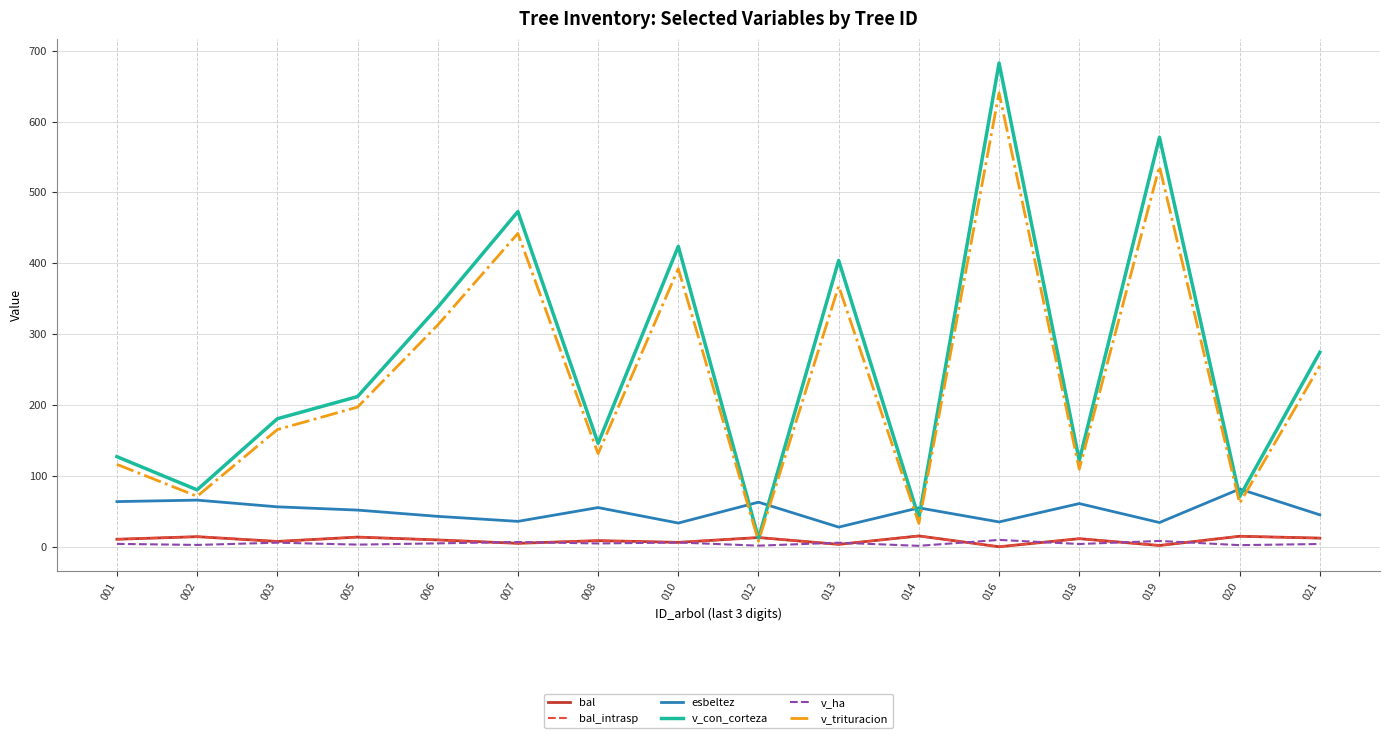

List the labels in order of bal_intrasp value, smallest first.

016, 019, 013, 007, 010, 003, 008, 006, 001, 018, 021, 012, 005, 002, 020, 014